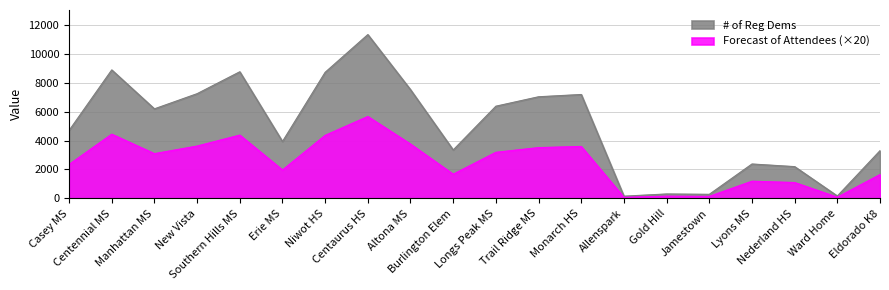

At which category does # of Reg Dems reach its first local valley?

Manhattan MS